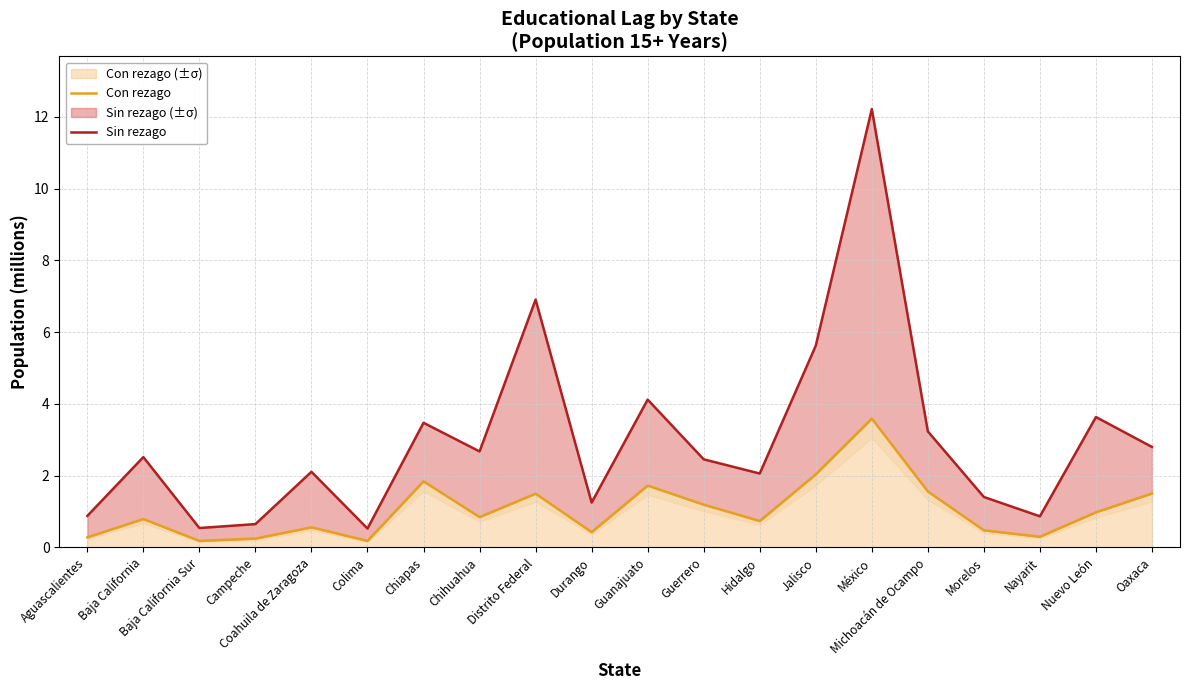

At México, list the series in order from largest to smallest.

Sin rezago, Con rezago